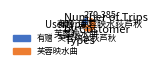

Rank the categories by value from lowest to highest.

有赠·芙蓉映水荻芦秋, 芙蓉映水曲